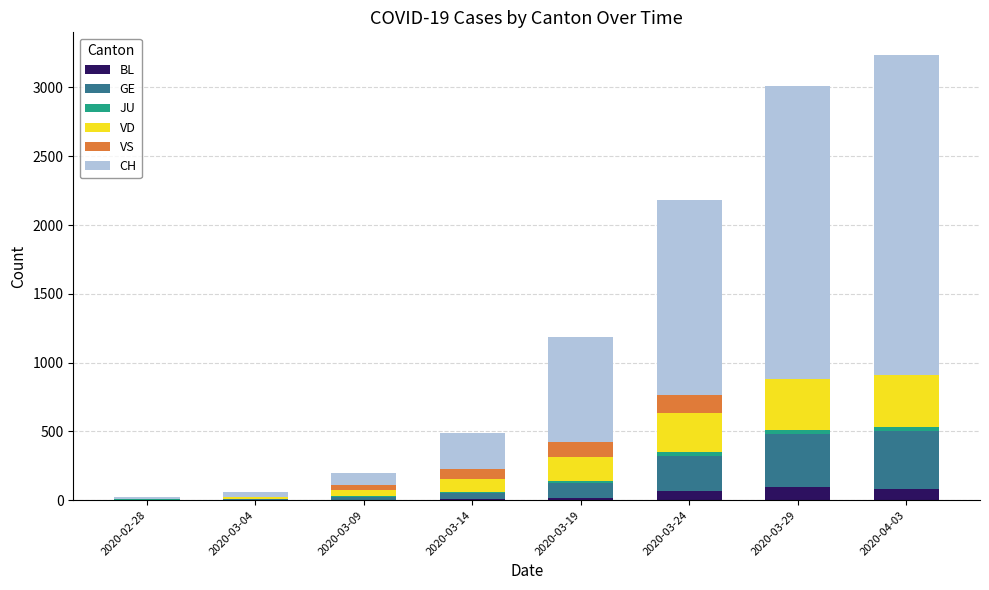

What is the sum of all BL values?

280